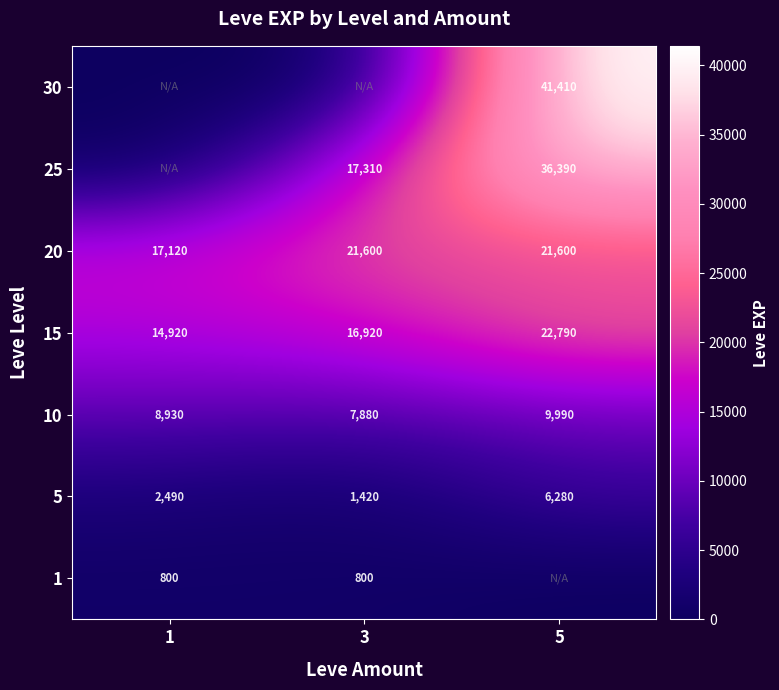

Is it true that 15 equals 16920 at 3?

True